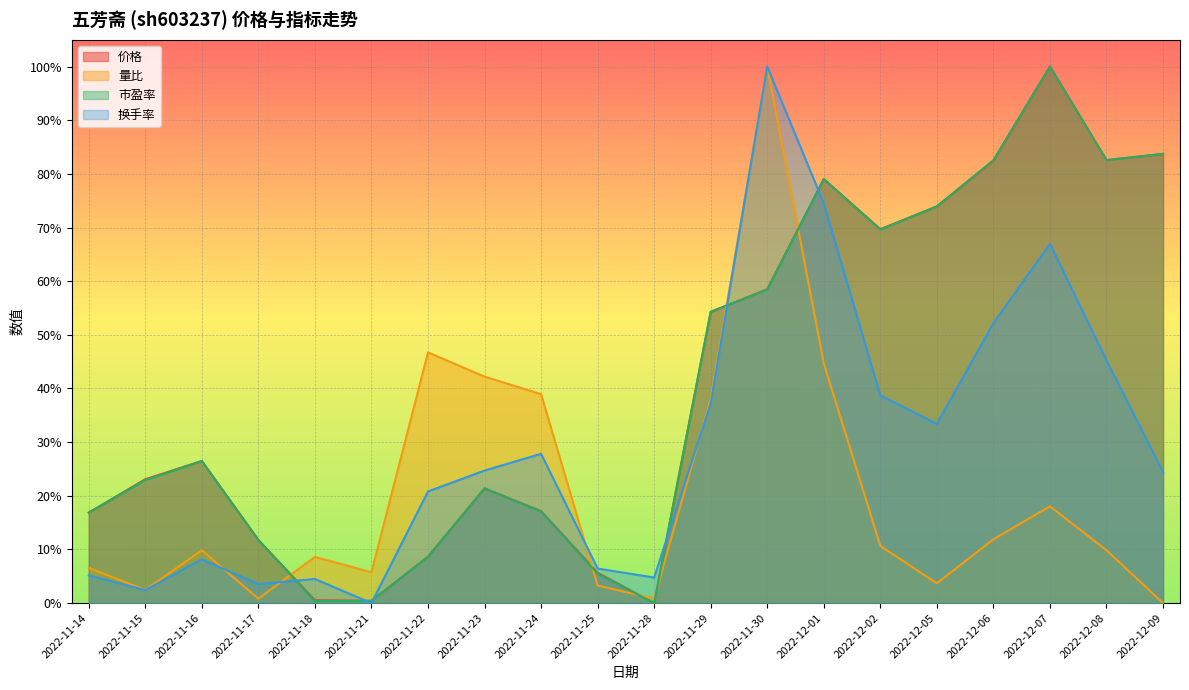

What is the average value of the 换手率 series?

0.3